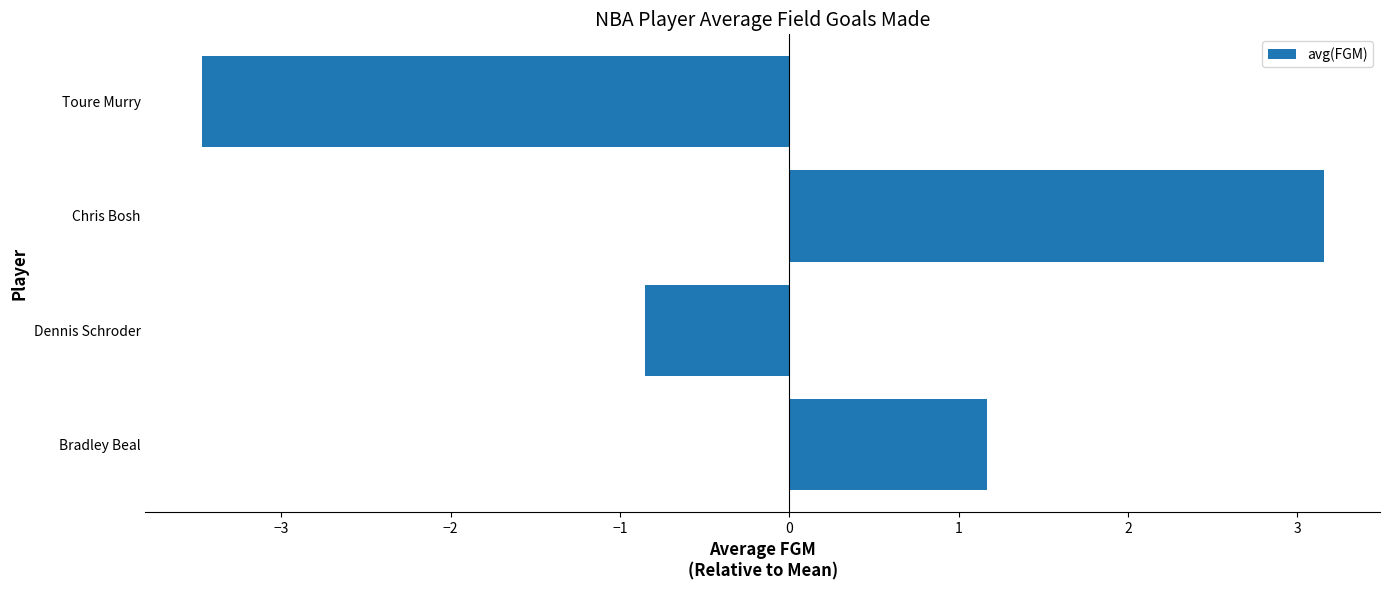

List the labels in order of value, largest first.

Chris Bosh, Bradley Beal, Dennis Schroder, Toure Murry